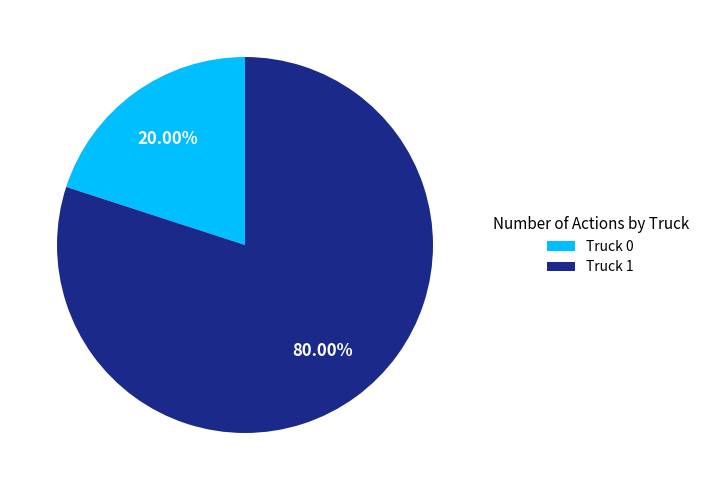

Which category accounts for the majority?

Truck 1